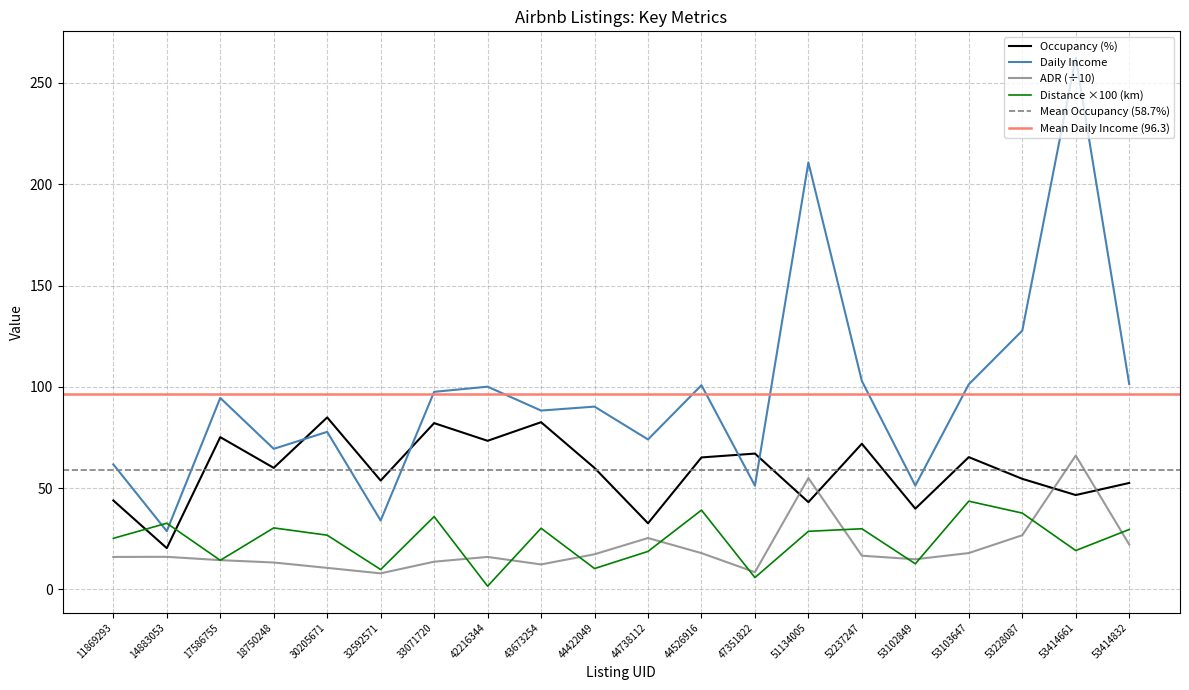

What position from the left is 33071720?

7